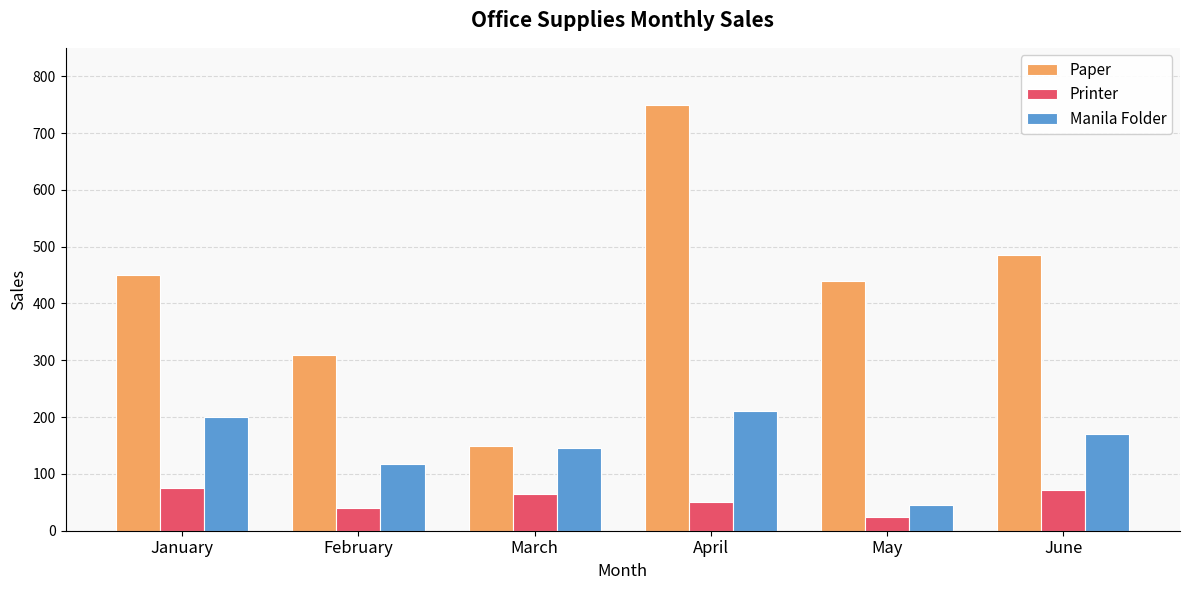

What is the difference between the maximum and minimum values in the Manila Folder series?

165